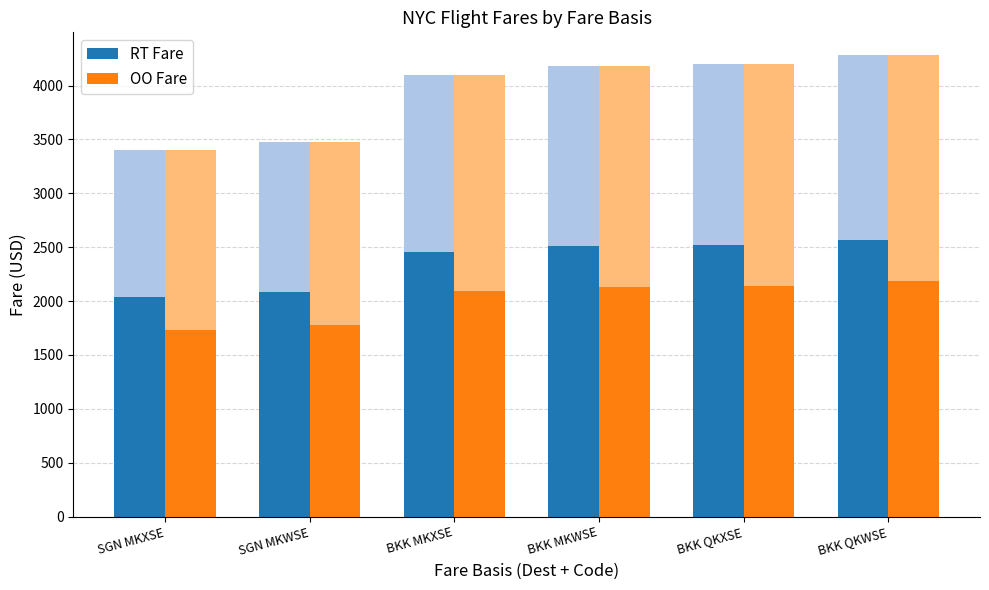

What is the average value of the OO Fare series?

2009.4